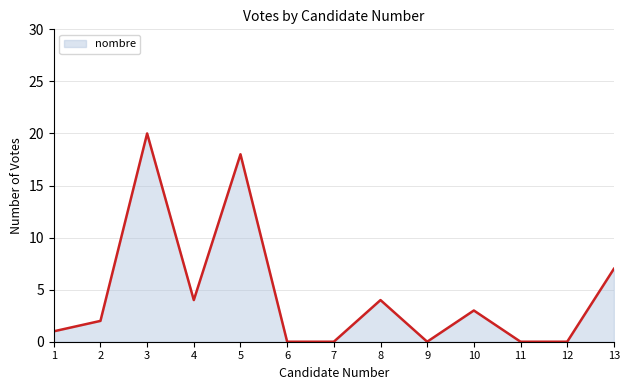

At which label is the value closest to 10?

13